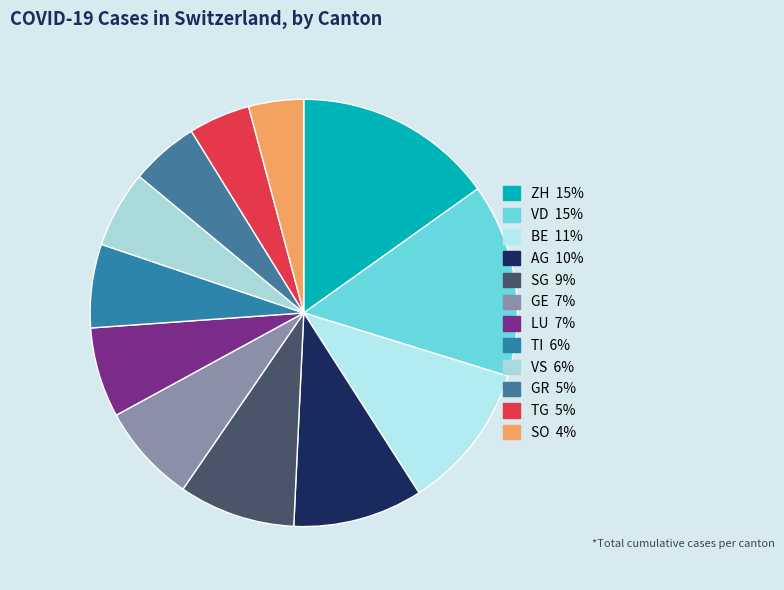

Is there a majority slice in this chart?

No